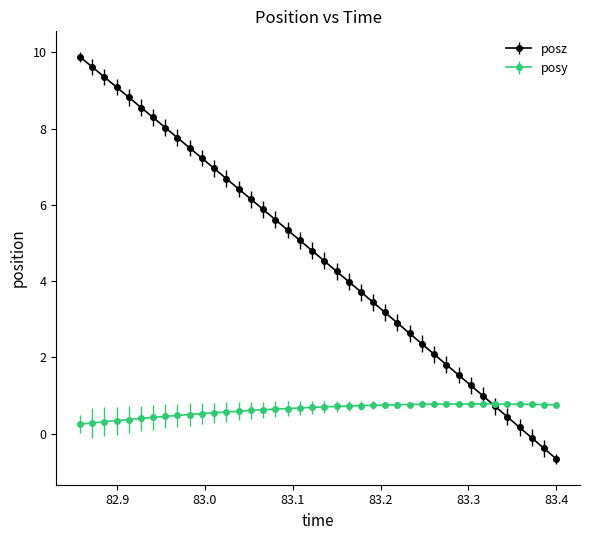

Which series has the largest range (max minus min)?

posz